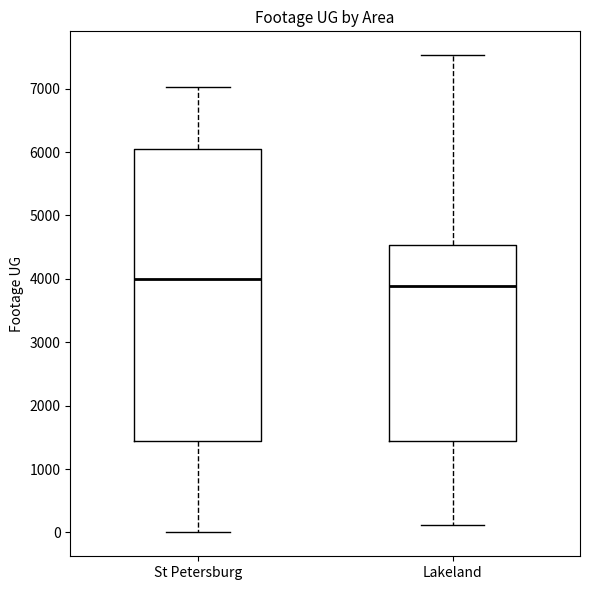

Which box is the tallest, from its lower edge to its upper edge?

St Petersburg